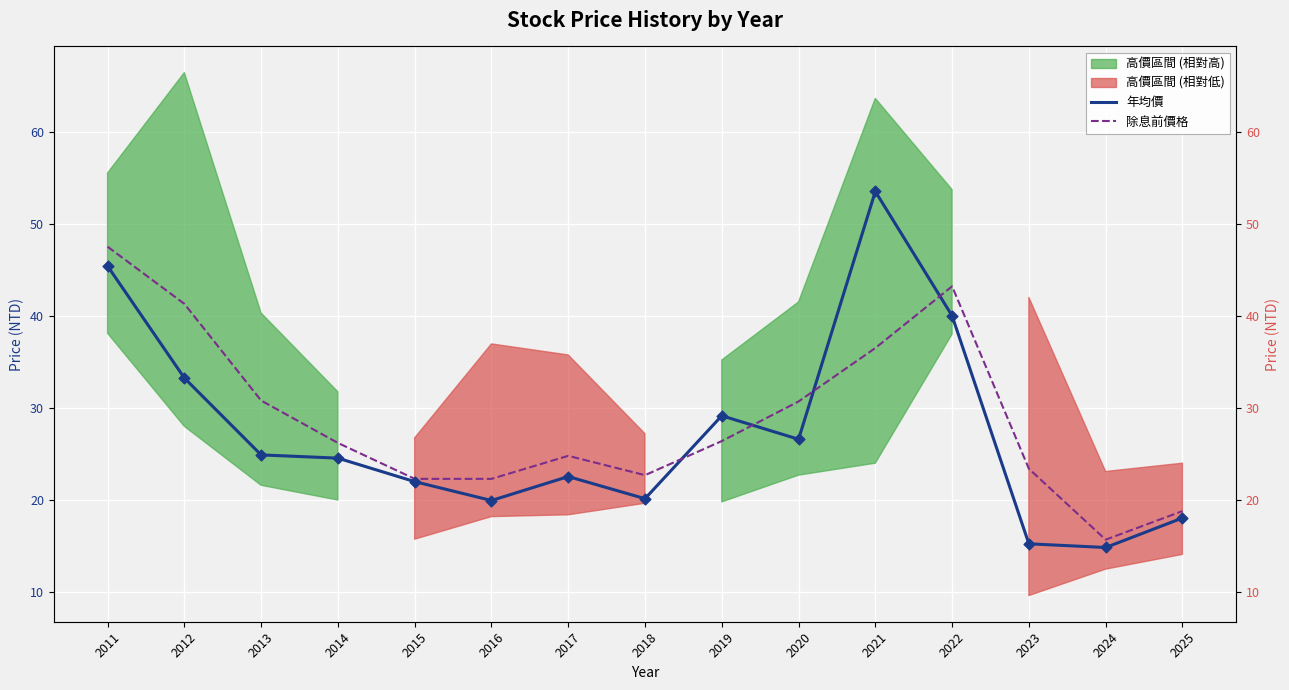

Is the value of 除息前價格 at 2011 greater than the value of 年均價 at 2014?

Yes